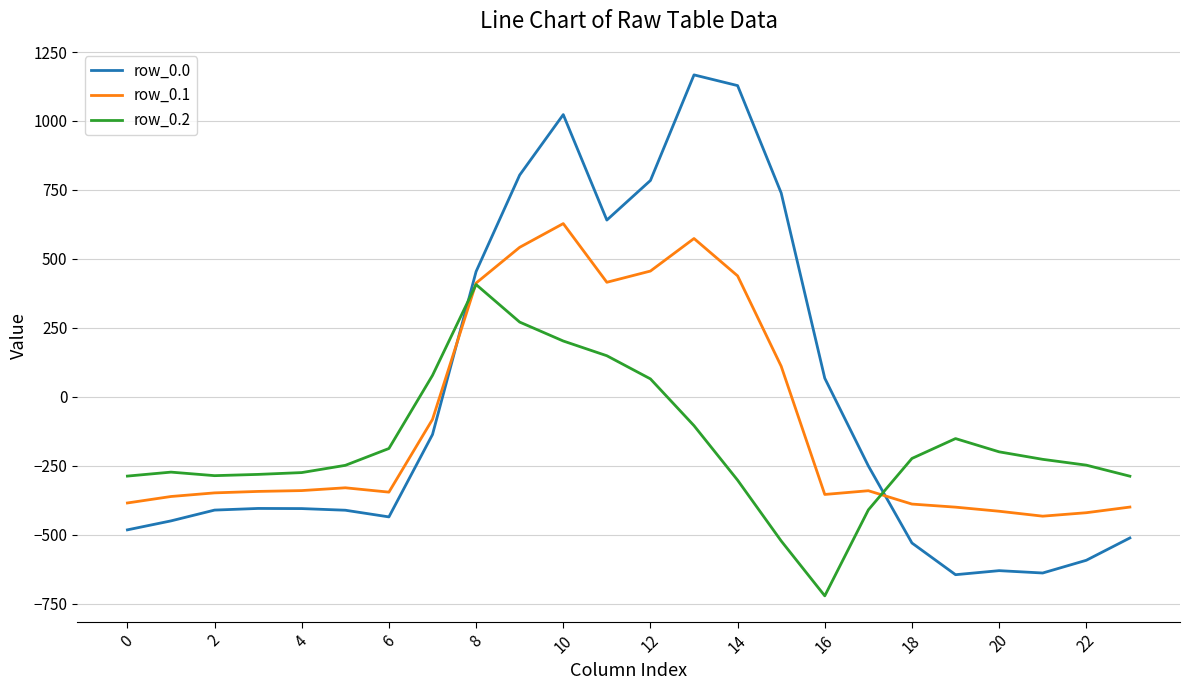

Rank the series by their average value, from highest to lowest.

row_0.0, row_0.1, row_0.2